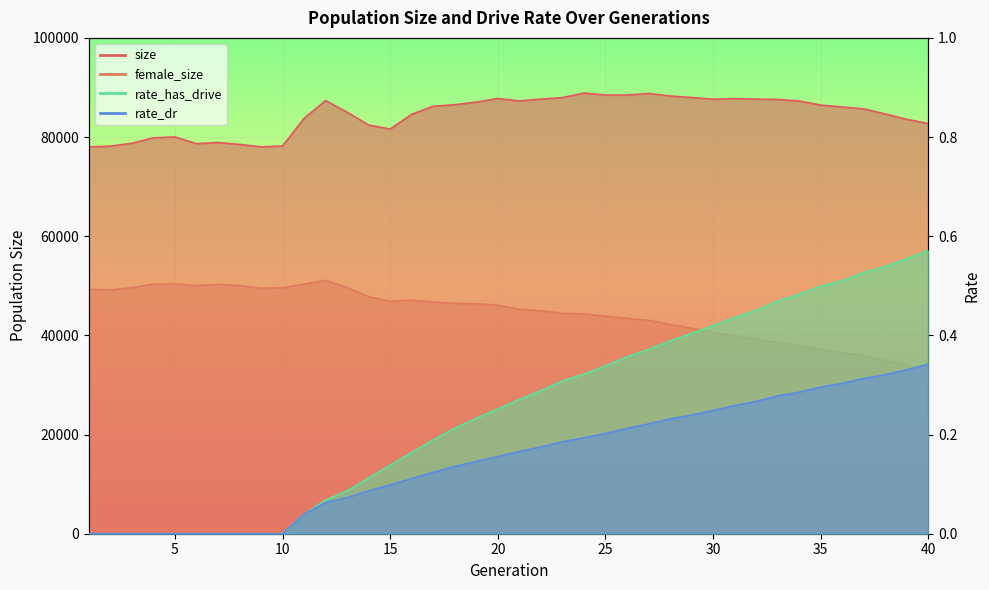

Reading left to right, transcribe all the data shown in this chart.

size: 1=78015.0	2=78169.0	3=78741.0	4=79844.0	5=80027.0	6=78666.0	7=78903.0	8=78523.0	9=78033.0	10=78192.0	11=83771.0	12=87352.0	13=85017.0	14=82426.0	15=81621.0	16=84595.0	17=86220.0	18=86526.0	19=87054.0	20=87777.0	21=87278.0	22=87658.0	23=87961.0	24=88869.0	25=88489.0	26=88471.0	27=88807.0	28=88287.0	29=87987.0	30=87634.0	31=87772.0	32=87651.0	33=87587.0	34=87273.0	35=86452.0	36=86065.0	37=85677.0	38=84658.0	39=83572.0	40=82724.0
female_size: 1=49274.0	2=49190.0	3=49603.0	4=50337.0	5=50417.0	6=50030.0	7=50291.0	8=50046.0	9=49504.0	10=49601.0	11=50340.0	12=51105.0	13=49650.0	14=47827.0	15=46887.0	16=47113.0	17=46741.0	18=46464.0	19=46383.0	20=46093.0	21=45265.0	22=44989.0	23=44464.0	24=44323.0	25=43894.0	26=43410.0	27=43045.0	28=42212.0	29=41458.0	30=40594.0	31=39996.0	32=39211.0	33=38553.0	34=37905.0	35=37161.0	36=36453.0	37=35940.0	38=34898.0	39=33984.0	40=32972.0
rate_dr: 1=0.0	2=0.0	3=0.0	4=0.0	5=0.0	6=0.0	7=0.0	8=0.0	9=0.0	10=0.0	11=0.0	12=0.1	13=0.1	14=0.1	15=0.1	16=0.1	17=0.1	18=0.1	19=0.1	20=0.2	21=0.2	22=0.2	23=0.2	24=0.2	25=0.2	26=0.2	27=0.2	28=0.2	29=0.2	30=0.2	31=0.3	32=0.3	33=0.3	34=0.3	35=0.3	36=0.3	37=0.3	38=0.3	39=0.3	40=0.3
rate_has_drive: 1=0.0	2=0.0	3=0.0	4=0.0	5=0.0	6=0.0	7=0.0	8=0.0	9=0.0	10=0.0	11=0.0	12=0.1	13=0.1	14=0.1	15=0.1	16=0.2	17=0.2	18=0.2	19=0.2	20=0.3	21=0.3	22=0.3	23=0.3	24=0.3	25=0.3	26=0.4	27=0.4	28=0.4	29=0.4	30=0.4	31=0.4	32=0.5	33=0.5	34=0.5	35=0.5	36=0.5	37=0.5	38=0.5	39=0.6	40=0.6